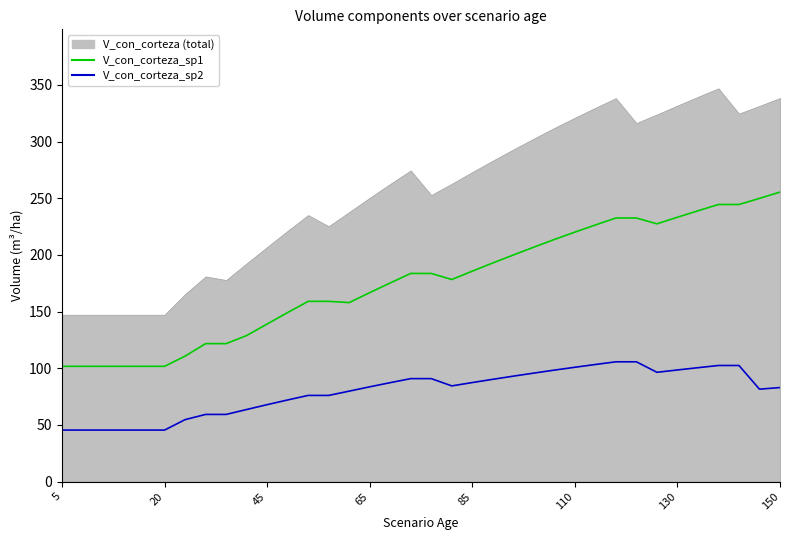

What is the highest value of the V_con_corteza_sp1 series?

255.4